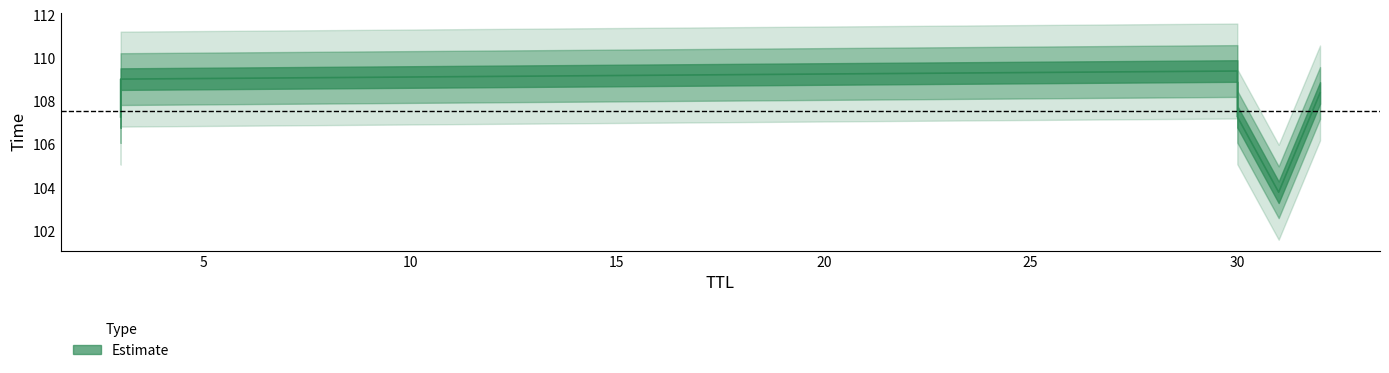

What is the minimum value shown in the chart?

103.8